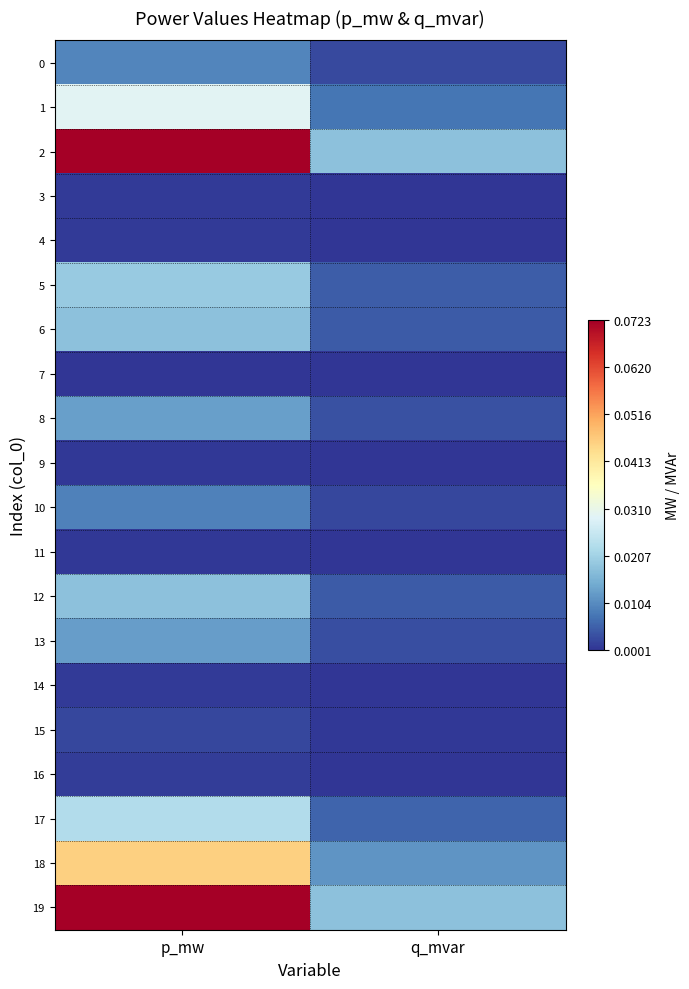

Which series has the largest total across all categories?

2